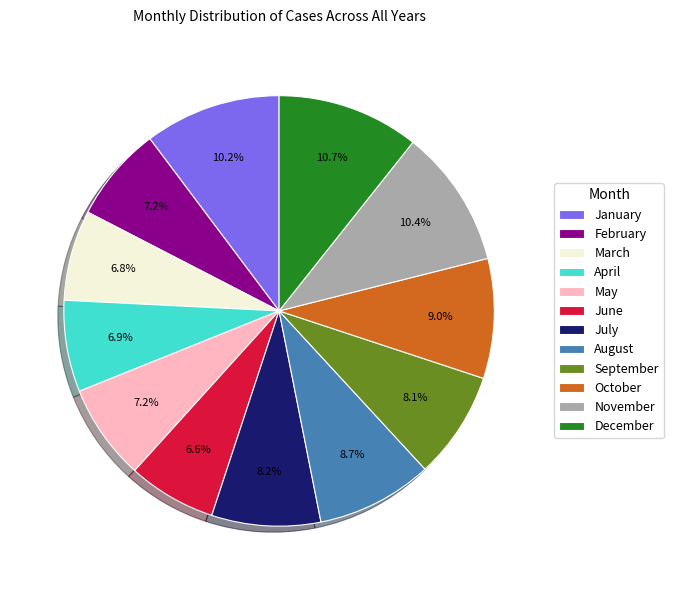

What percentage is the March slice, to the nearest percent?

7%